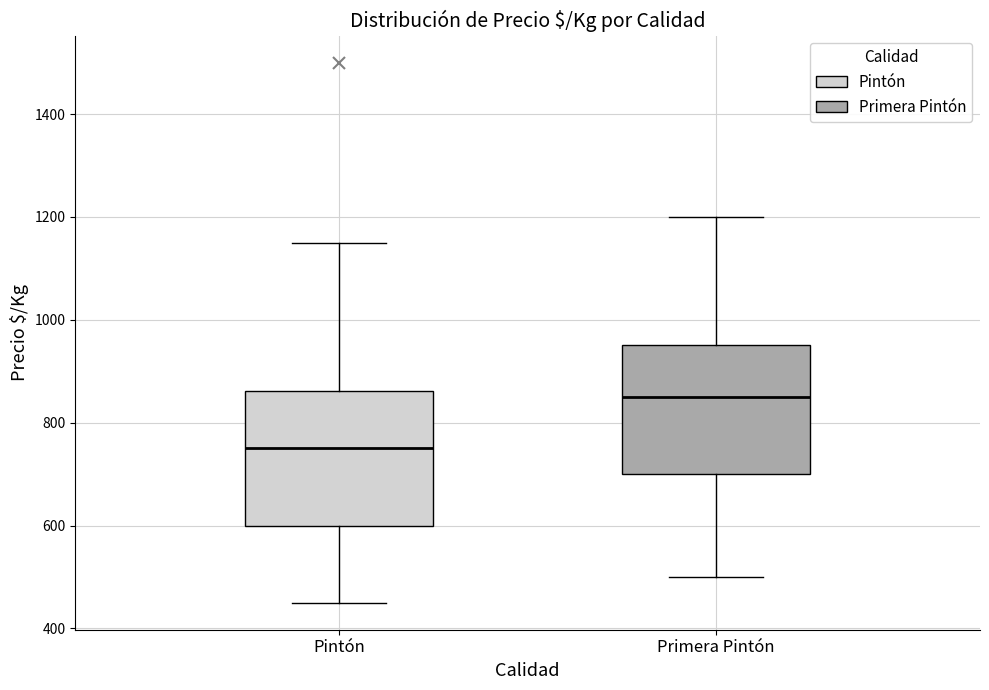

Reading left to right, read every box against the y-axis: the position of its median line, the range the box covers, and the ends of its whiskers. The values are not printed on the chart, so give them approximately, as read against the axis.

Pintón: median 760, box 600 to 860, whiskers 460 to 1160
Primera Pintón: median 860, box 700 to 960, whiskers 500 to 1200